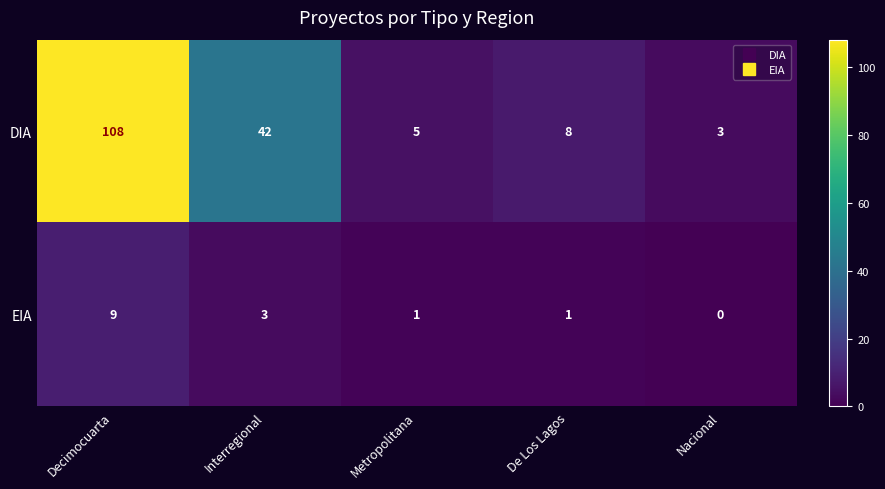

List the series in order of their peak value, lowest first.

EIA, DIA